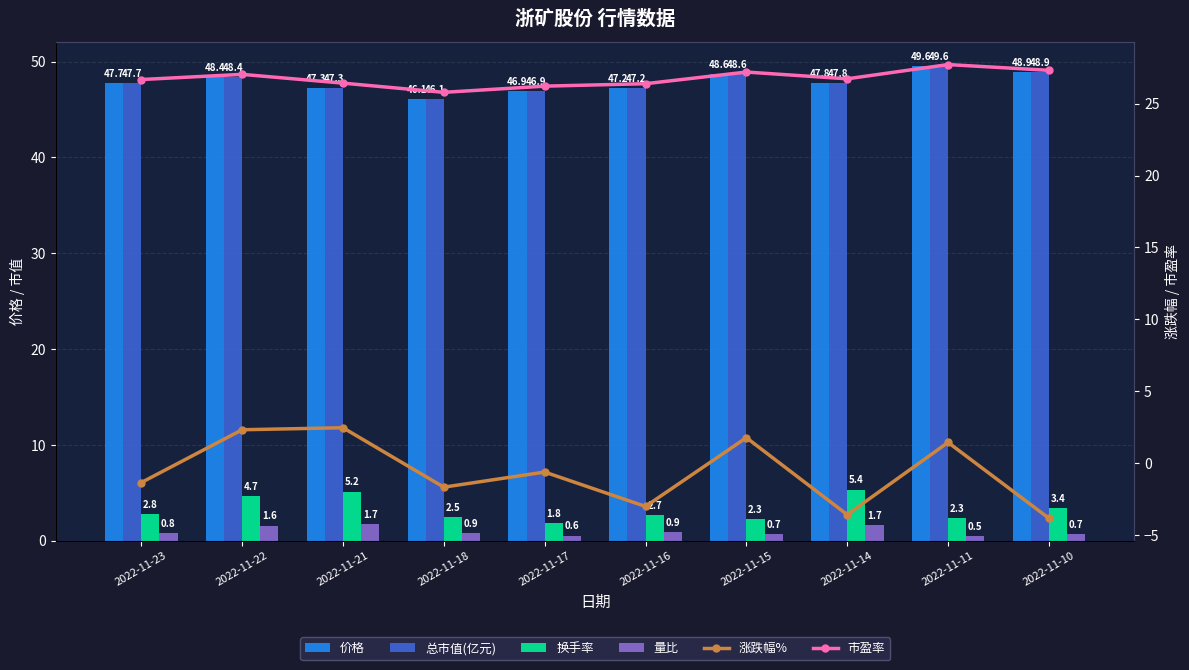

What is the value of the 总市值(亿元) bar at the 6th from the left?

47.2